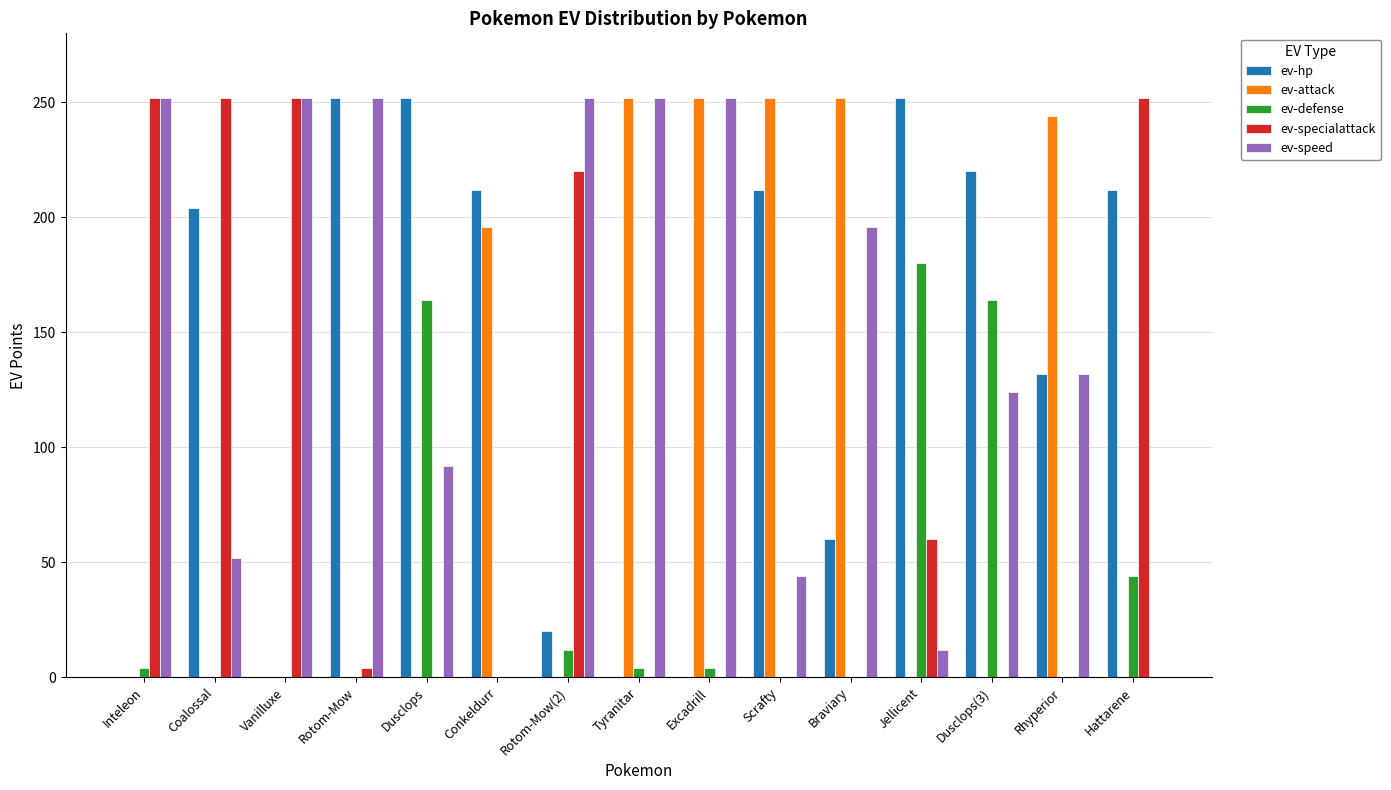

What is the difference between the ev-specialattack values at Rotom-Mow(2) and Rotom-Mow?

216